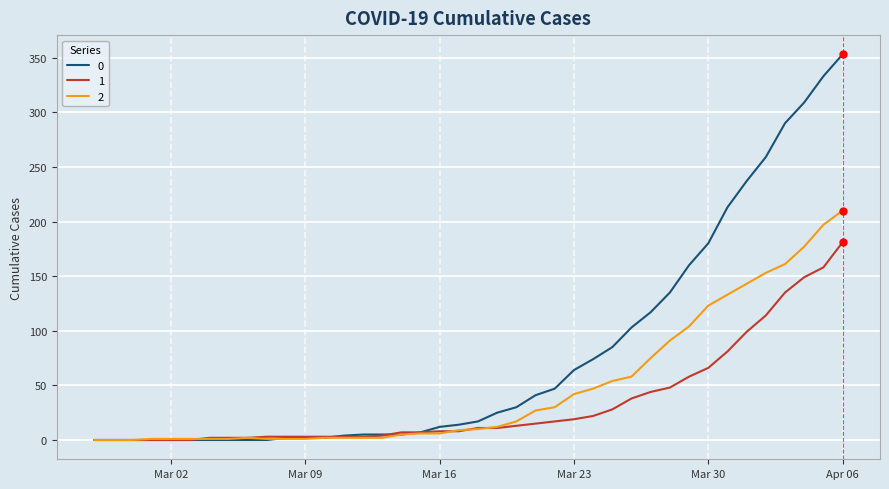

Rank the series by their maximum value, from lowest to highest.

1, 2, 0